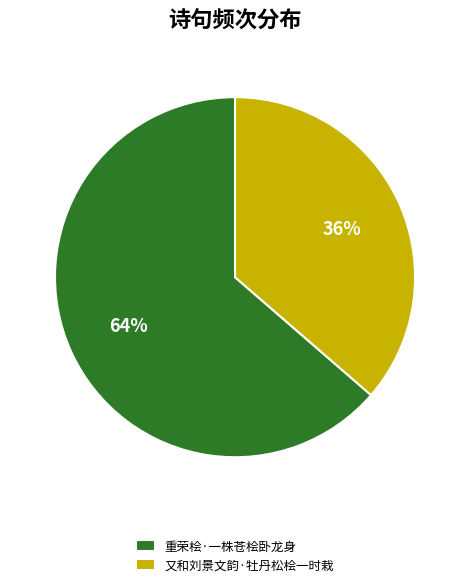

Which slice represents more than half of the pie?

重荣桧·一株苍桧卧龙身